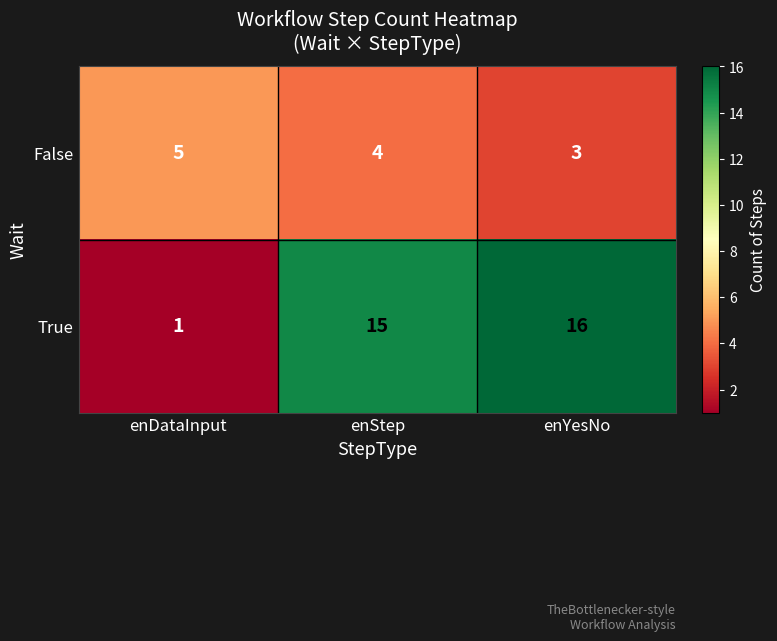

Reading left to right, extract all data points from this chart.

False: 5	4	3
True: 1	15	16